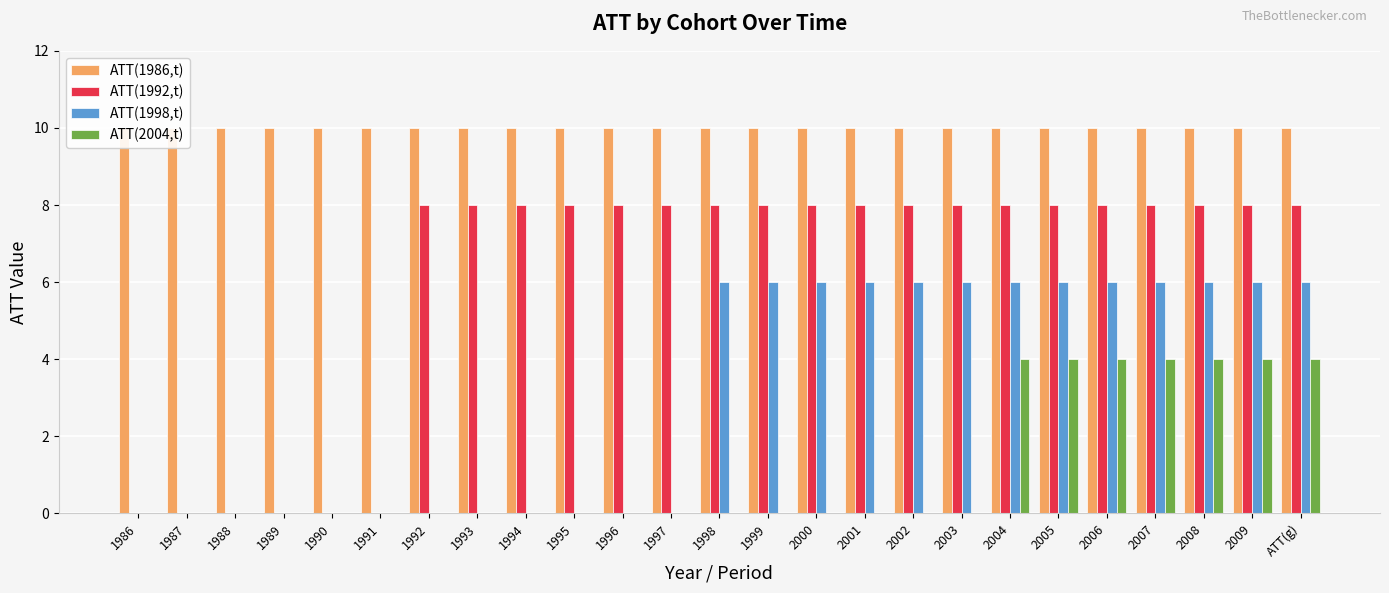

The value of ATT(1998,t) at 1995 is 4. True or false?

False